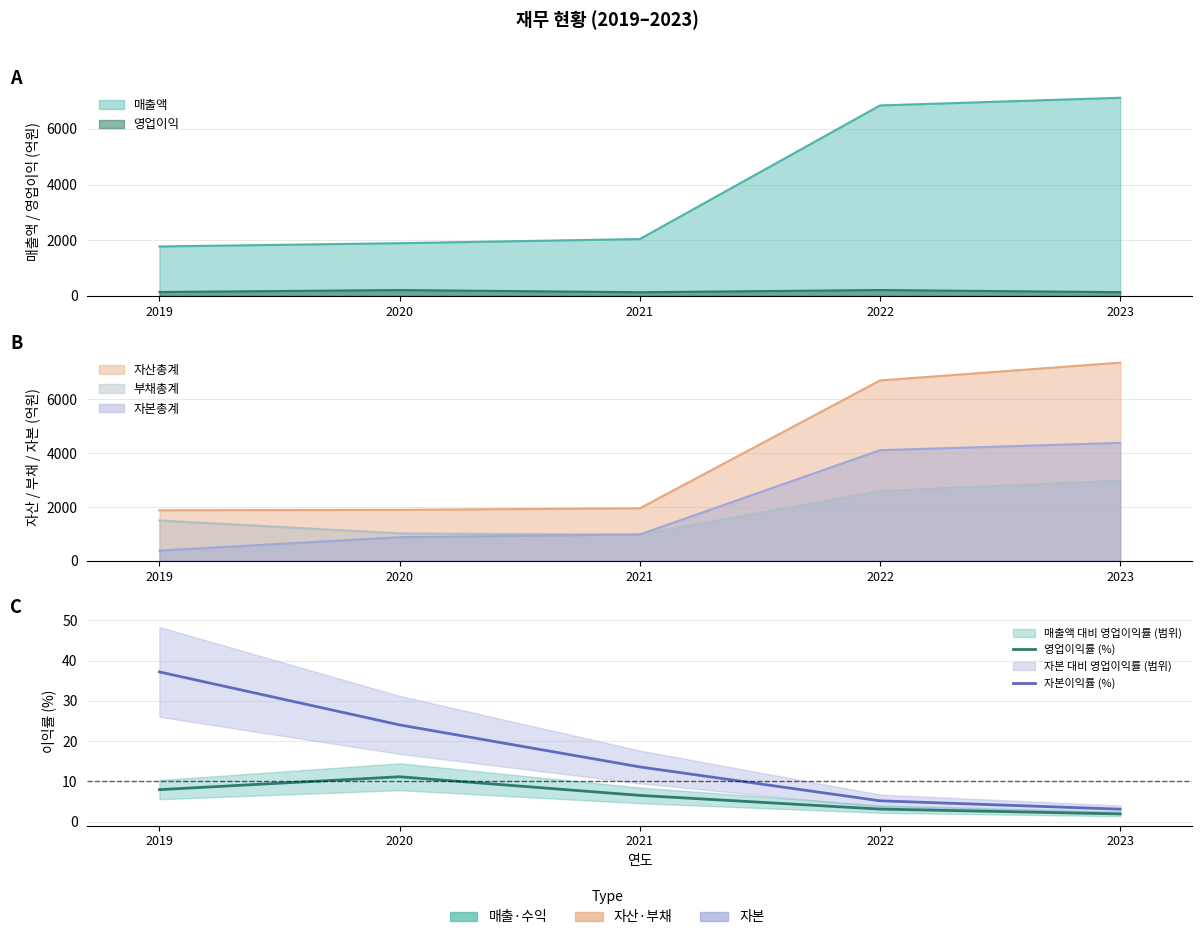

What is the value of the 영업이익률 (%) point at the 2nd from the left?

11.1